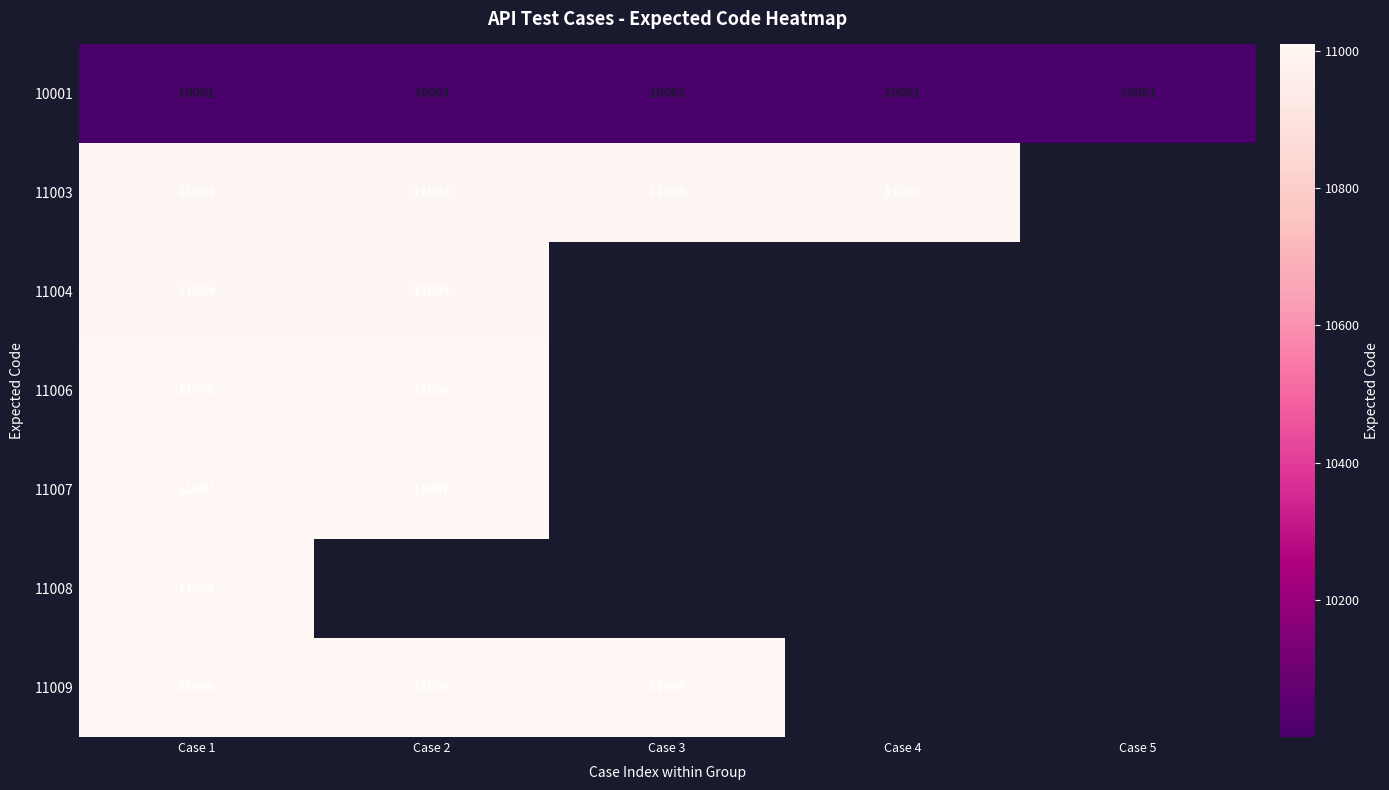

What is the lowest value of the 10001 series?

10001